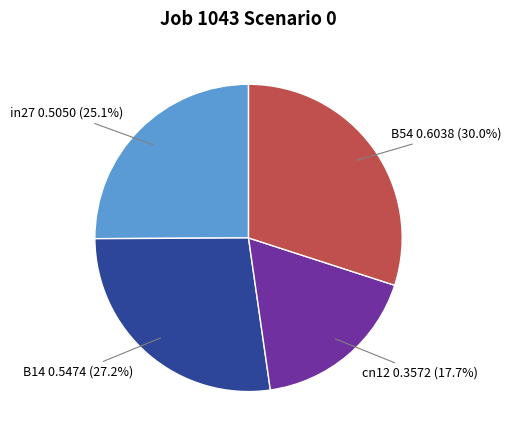

The cn12 slice represents 18% of the pie. True or false?

True